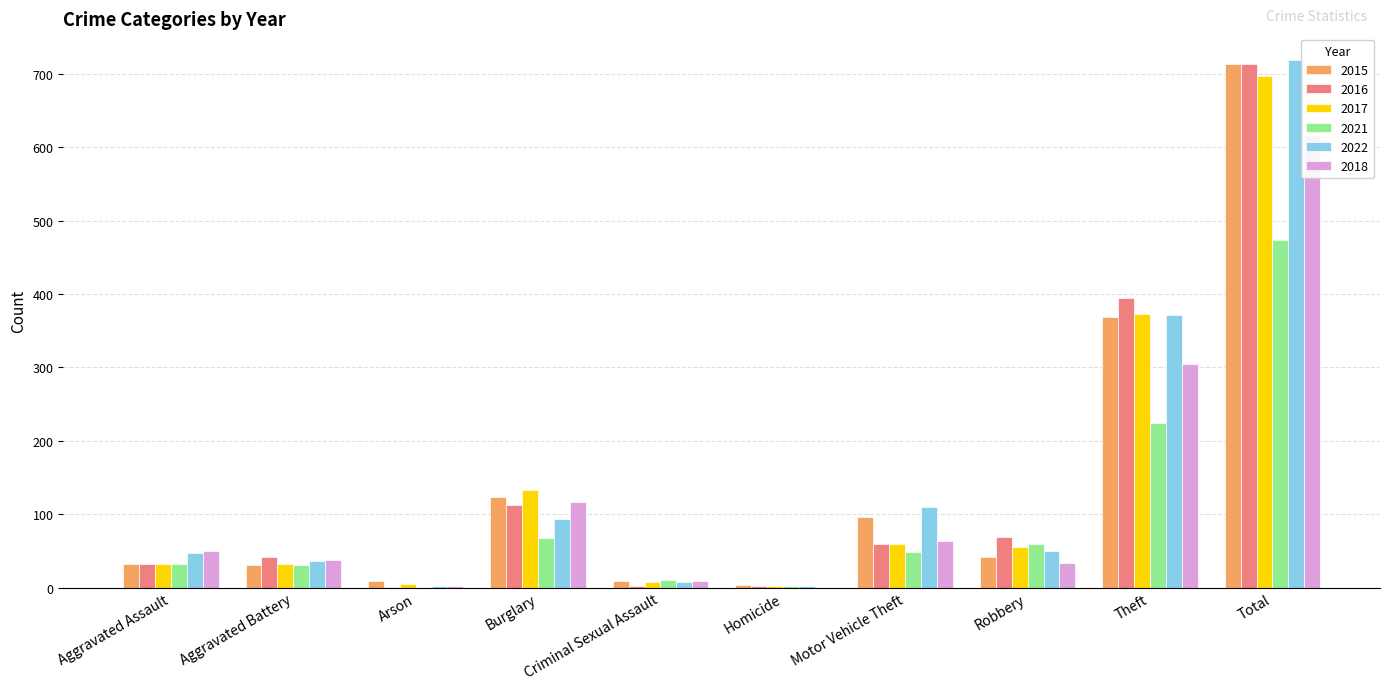

Between Burglary and Total, which series saw the biggest shift?

2022